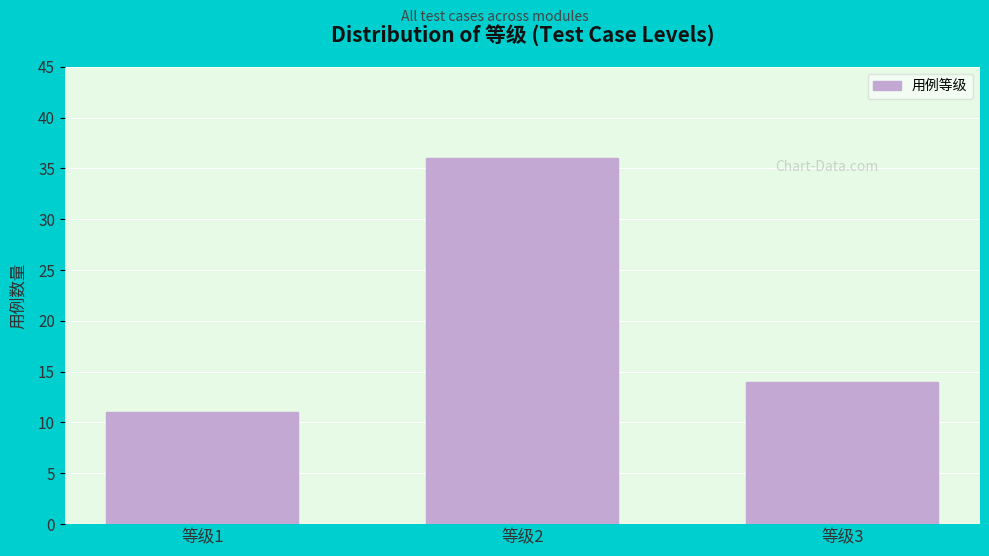

Reading left to right, list all the values displayed in this chart.

11	36	14